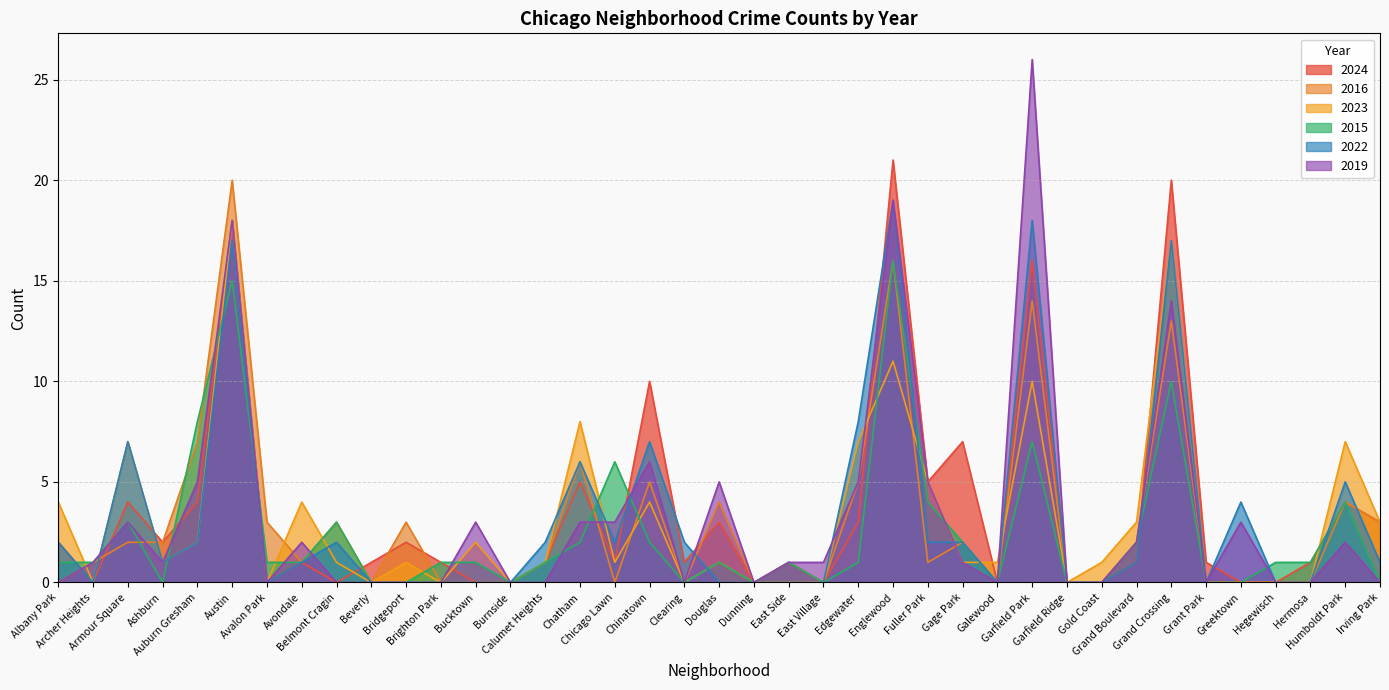

List the labels in order of 2023 value, largest first.

Austin, Grand Crossing, Englewood, Garfield Park, Chatham, Armour Square, Edgewater, Humboldt Park, Fuller Park, Albany Park, Avondale, Chinatown, Grand Boulevard, Irving Park, Auburn Gresham, Bucktown, Ashburn, Belmont Cragin, Bridgeport, Calumet Heights, Chicago Lawn, Douglas, Gage Park, Galewood, Gold Coast, Archer Heights, Avalon Park, Beverly, Brighton Park, Burnside, Clearing, Dunning, East Side, East Village, Garfield Ridge, Grant Park, Greektown, Hegewisch, Hermosa